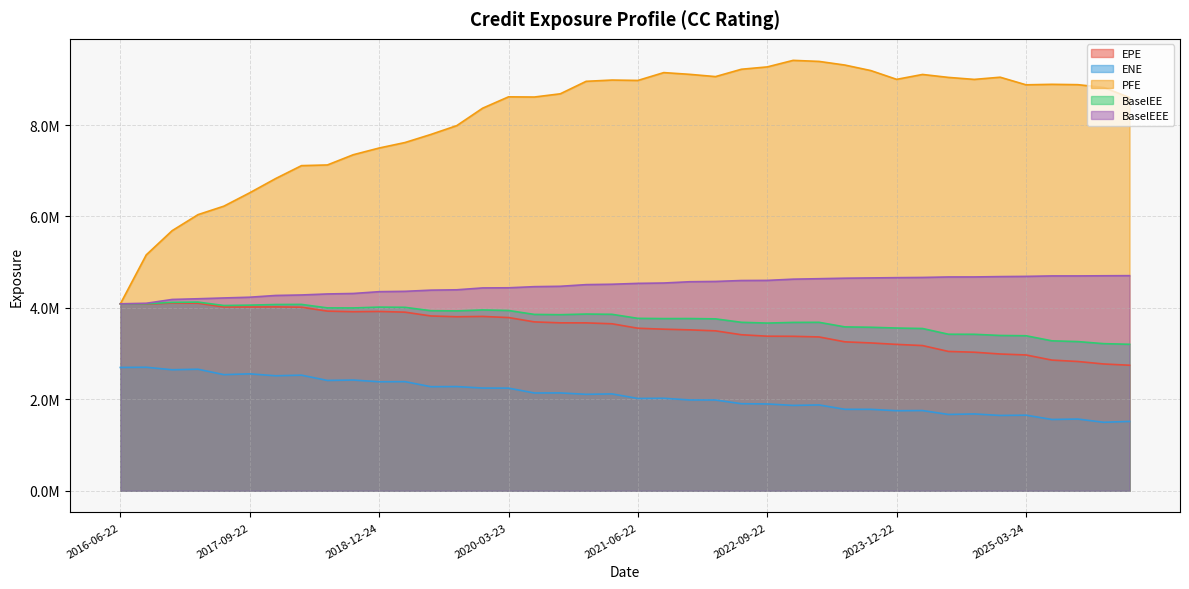

True or false: EPE and PFE intersect in this chart.

False